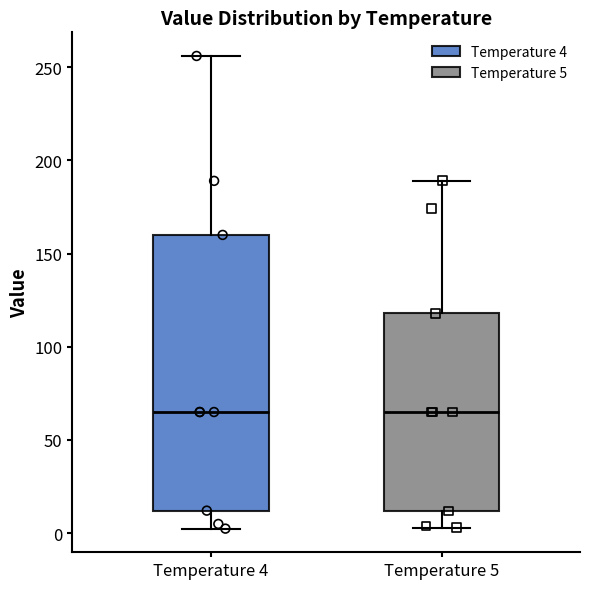

Reading left to right, transcribe this box plot: for each box, give where its median line is, the range the box spans, and where its two whiskers end, as read against the y-axis. The values are not printed on the chart, so give them approximately, as read against the axis.

Temperature 4: median 65, box 10 to 160, whiskers 0 to 255
Temperature 5: median 65, box 10 to 120, whiskers 5 to 190